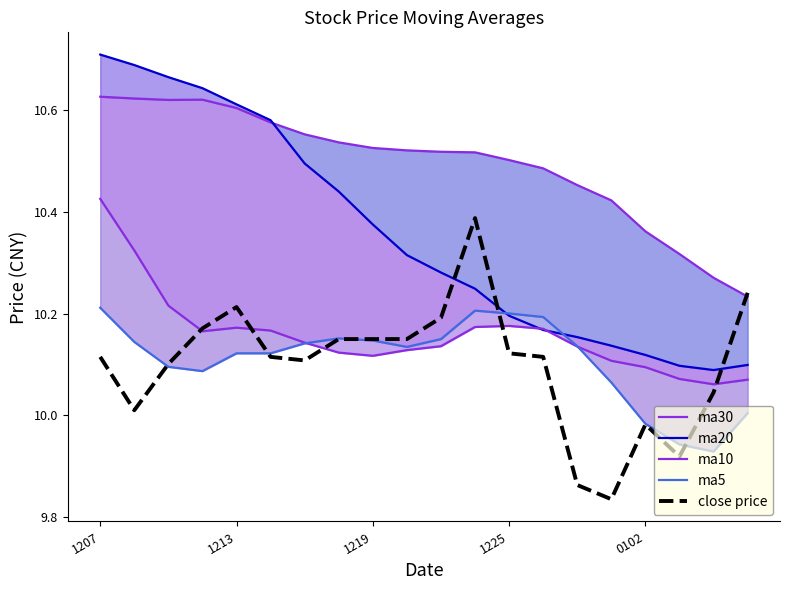

What is the sum of the ma5 values at 15 and 1225?

20.2